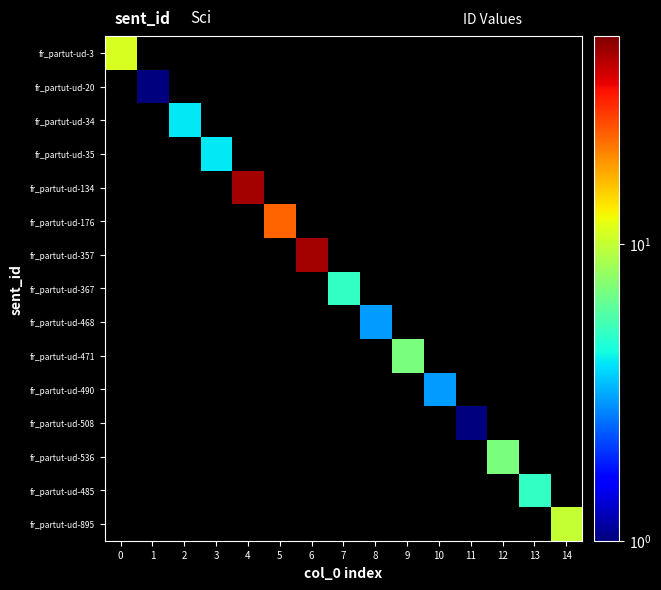

Count the number of data series in this chart.

15